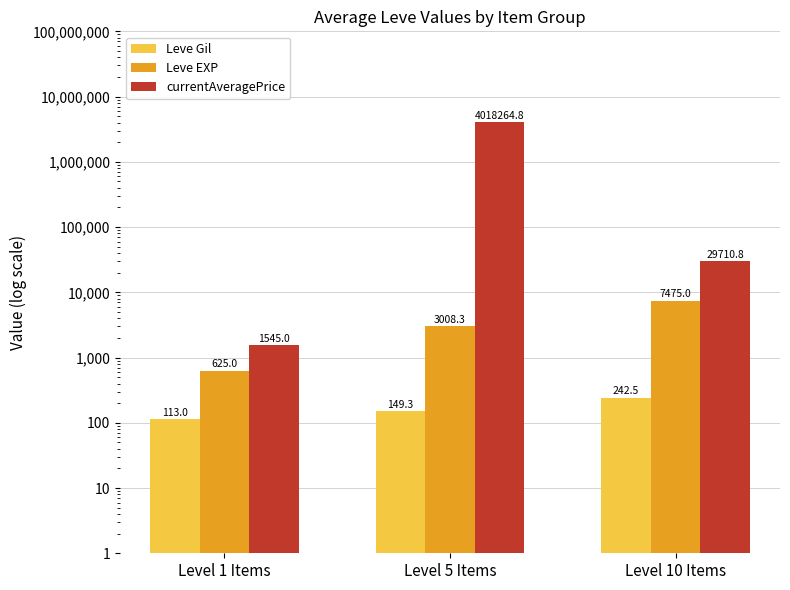

Reading left to right, what are all the values shown in this chart?

Leve Gil: 113.0	149.3	242.5
Leve EXP: 625.0	3008.3	7475.0
currentAveragePrice: 1545.0	4018264.8	29710.8